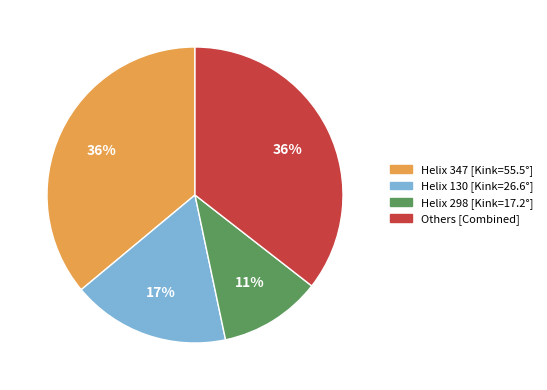

Is there a majority slice in this chart?

No